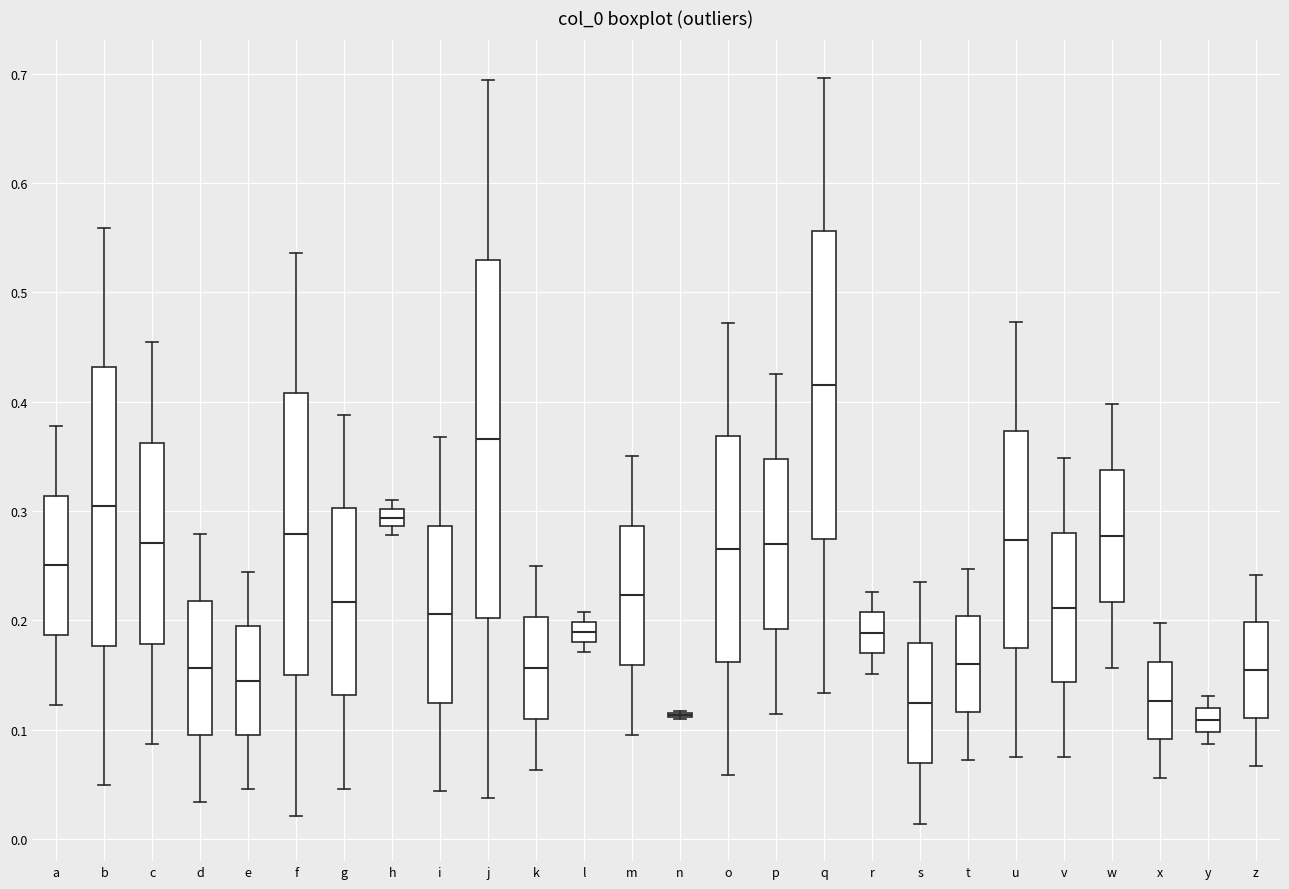

Reading left to right, read every box against the y-axis: the position of its median line, the range the box covers, and the ends of its whiskers. The values are not printed on the chart, so give them approximately, as read against the axis.

a: median 0.25, box 0.19 to 0.31, whiskers 0.12 to 0.38
b: median 0.30, box 0.18 to 0.43, whiskers 0.05 to 0.56
c: median 0.27, box 0.18 to 0.36, whiskers 0.09 to 0.45
d: median 0.16, box 0.10 to 0.22, whiskers 0.03 to 0.28
e: median 0.14, box 0.10 to 0.19, whiskers 0.05 to 0.24
f: median 0.28, box 0.15 to 0.41, whiskers 0.02 to 0.54
g: median 0.22, box 0.13 to 0.30, whiskers 0.05 to 0.39
h: median 0.29 (inside the box), box 0.29 to 0.30, whiskers 0.28 to 0.31
i: median 0.21, box 0.12 to 0.29, whiskers 0.04 to 0.37
j: median 0.37, box 0.20 to 0.53, whiskers 0.04 to 0.69
k: median 0.16, box 0.11 to 0.20, whiskers 0.06 to 0.25
l: median 0.19, box 0.18 to 0.20, whiskers 0.17 to 0.21
m: median 0.22, box 0.16 to 0.29, whiskers 0.10 to 0.35
n: box collapsed to a line at 0.11, whiskers 0.11 to 0.12
o: median 0.27, box 0.16 to 0.37, whiskers 0.06 to 0.47
p: median 0.27, box 0.19 to 0.35, whiskers 0.11 to 0.43
q: median 0.42, box 0.27 to 0.56, whiskers 0.13 to 0.70
r: median 0.19, box 0.17 to 0.21, whiskers 0.15 to 0.23
s: median 0.12, box 0.07 to 0.18, whiskers 0.01 to 0.23
t: median 0.16, box 0.12 to 0.20, whiskers 0.07 to 0.25
u: median 0.27, box 0.17 to 0.37, whiskers 0.08 to 0.47
v: median 0.21, box 0.14 to 0.28, whiskers 0.07 to 0.35
w: median 0.28, box 0.22 to 0.34, whiskers 0.16 to 0.40
x: median 0.13, box 0.09 to 0.16, whiskers 0.06 to 0.20
y: median 0.11, box 0.10 to 0.12, whiskers 0.09 to 0.13
z: median 0.15, box 0.11 to 0.20, whiskers 0.07 to 0.24